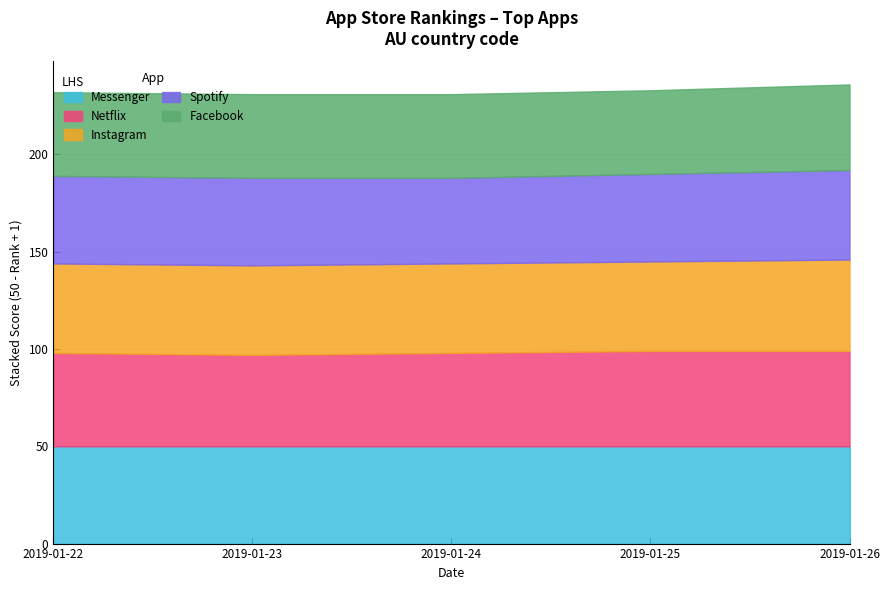

True or false: Instagram and Messenger intersect in this chart.

False